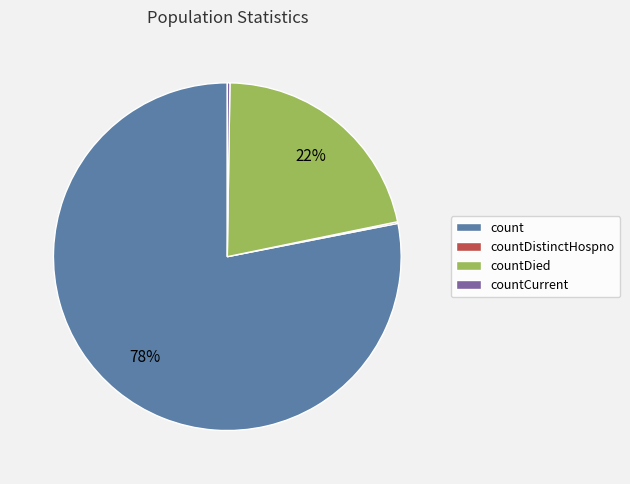

Which slice is the largest?

count